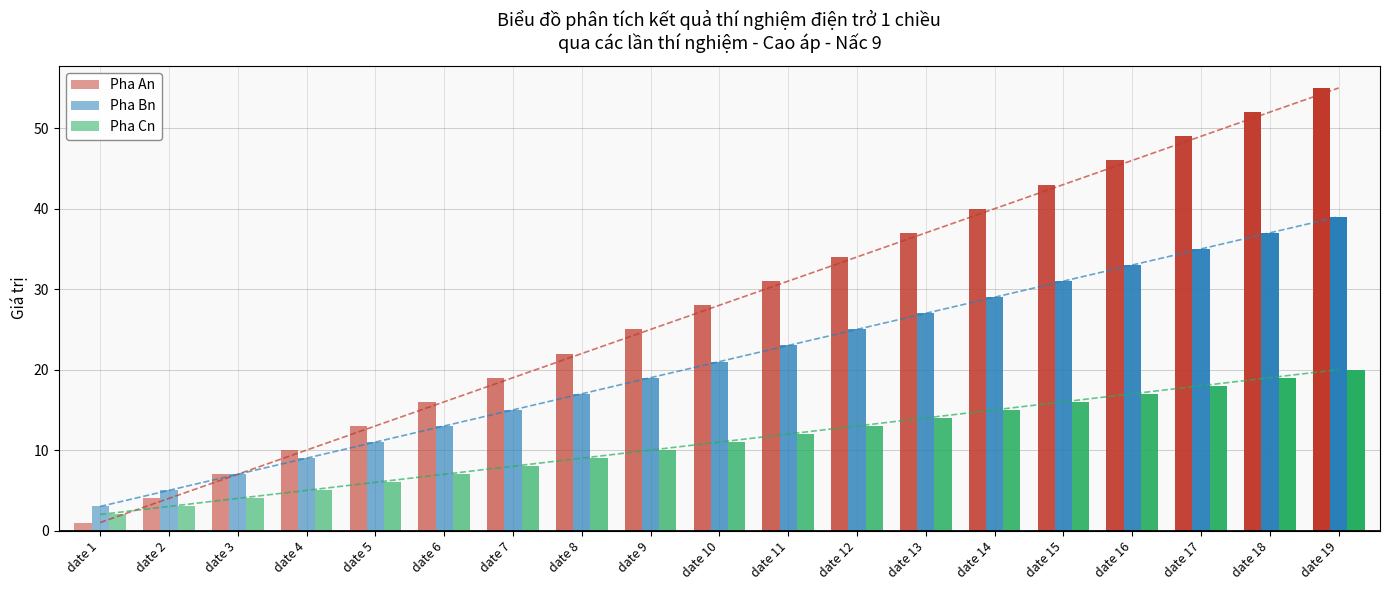

Rank the series by their average value, from lowest to highest.

Pha Cn, Pha Bn, Pha An